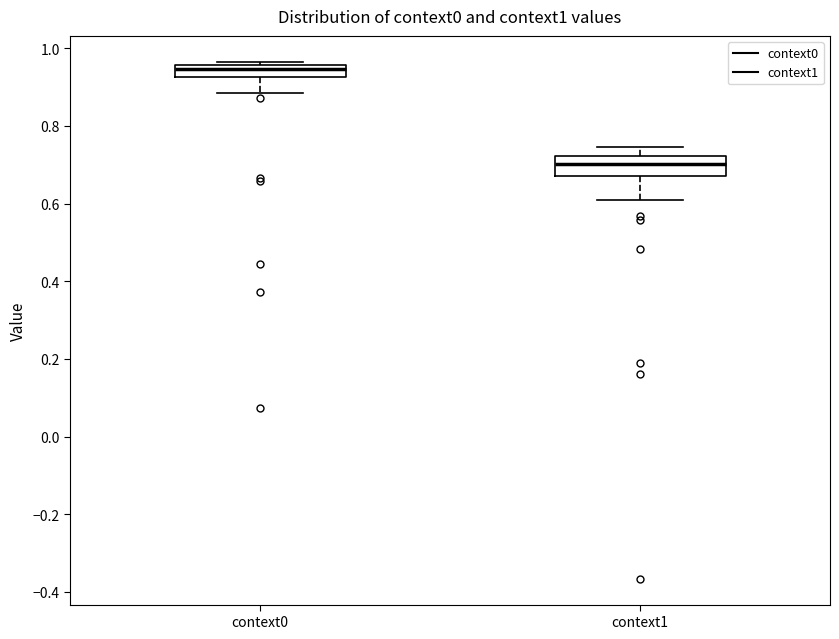

Where is the upper edge of the box for context0 on the y-axis? The values are not printed on the chart, so give them approximately, as read against the axis.

0.96